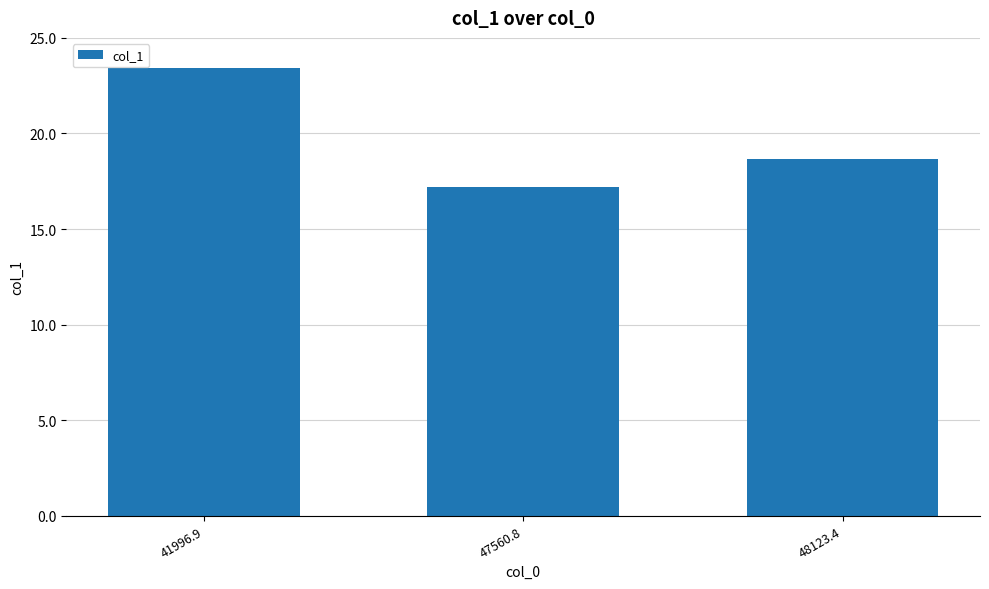

Rank the categories by value from lowest to highest.

47560.8, 48123.4, 41996.9